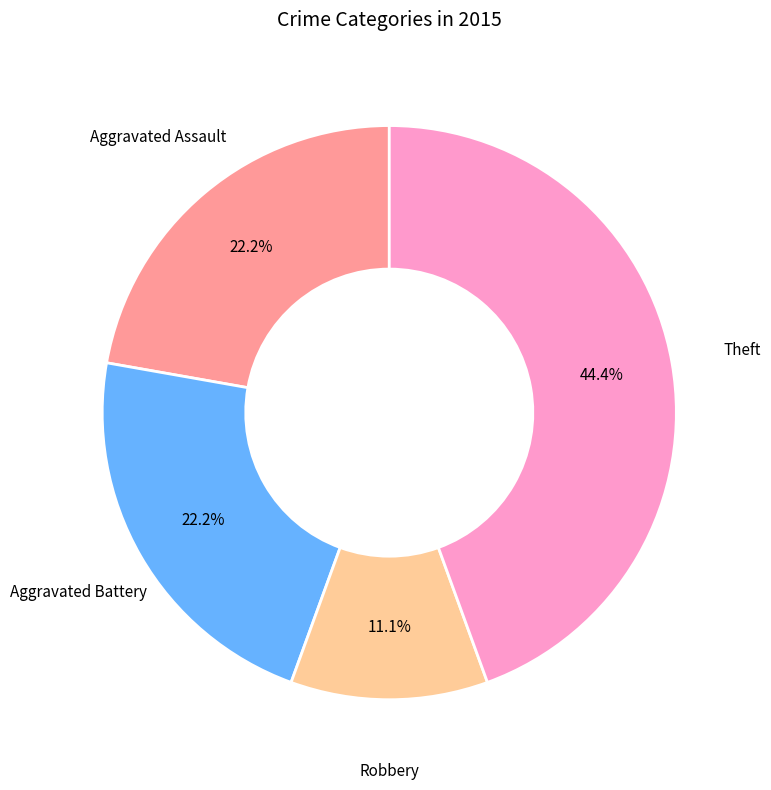

Is there a majority slice in this chart?

No